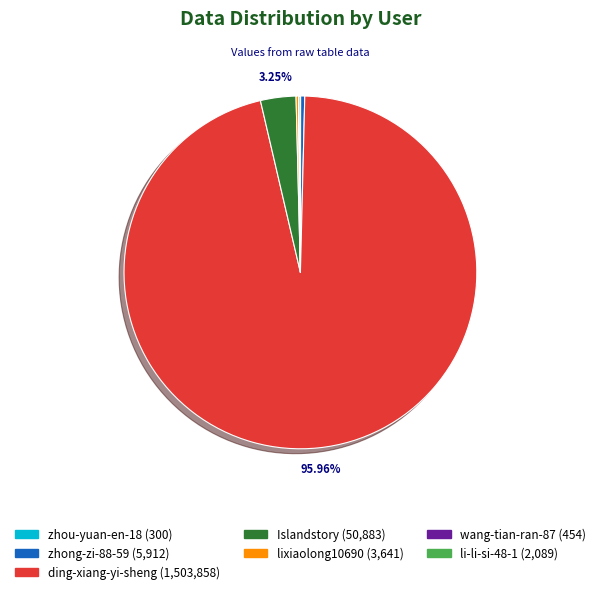

True or false: ding-xiang-yi-sheng accounts for 96% of the total.

True